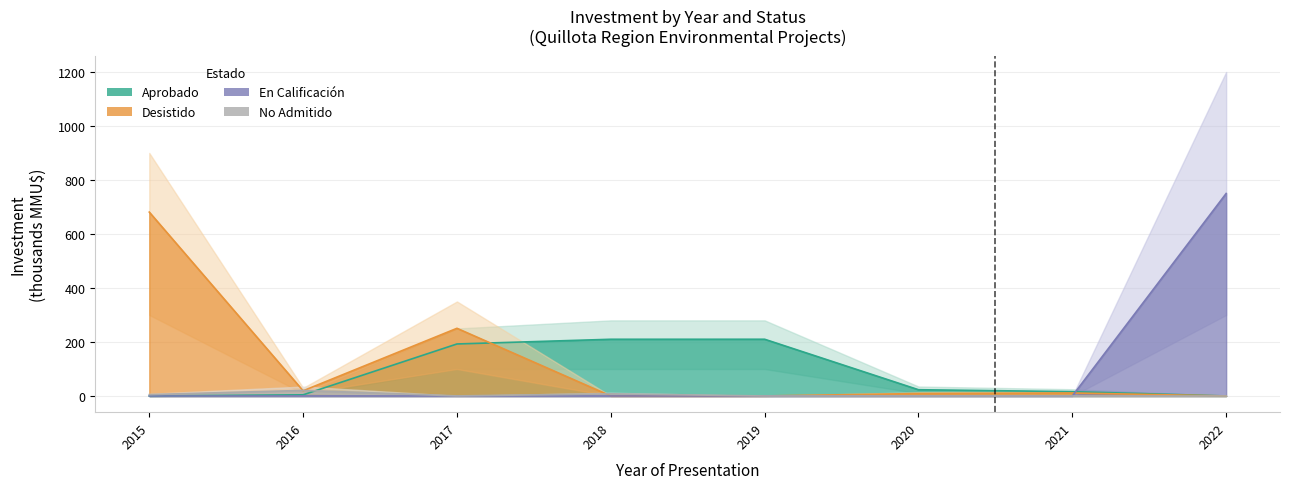

Does the chart have visible grid lines?

Yes